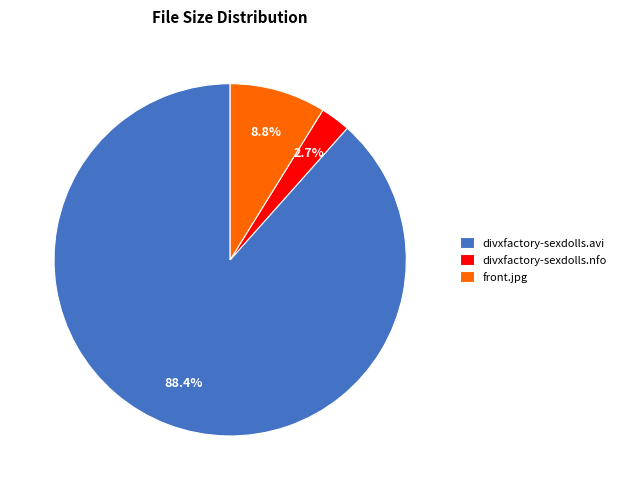

Combined, do divxfactory-sexdolls.nfo and front.jpg account for over 50%?

No